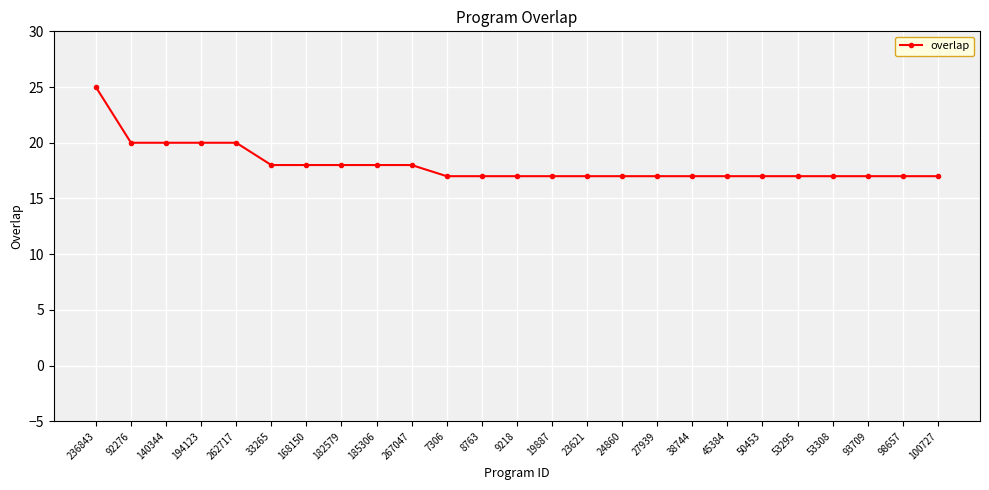

True or false: the data shows 23 at 98657.

False